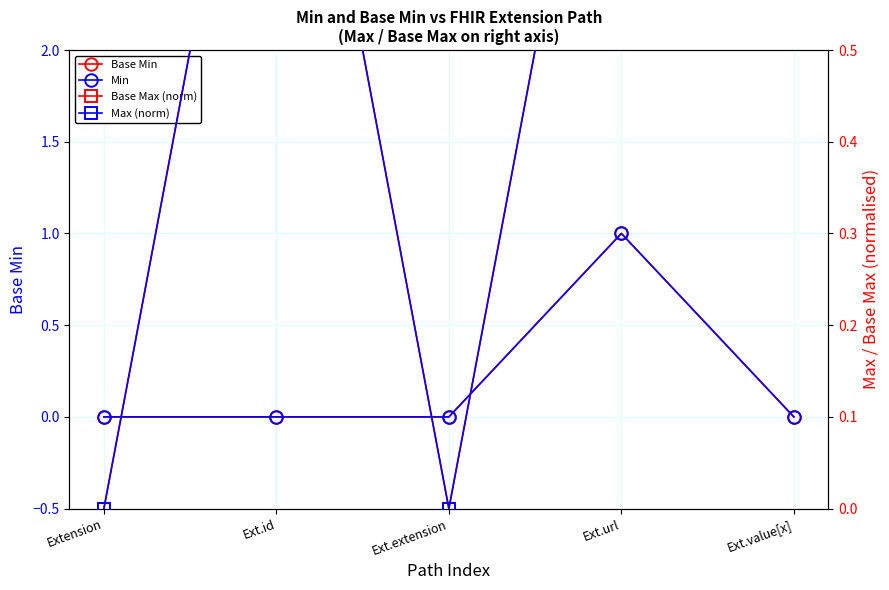

Is this an area chart (filled region under the line)?

No